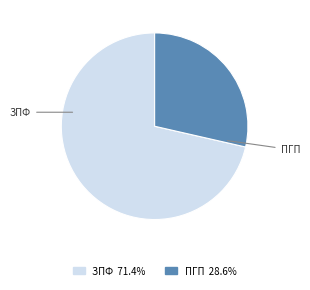

Is there a majority slice in this chart?

Yes